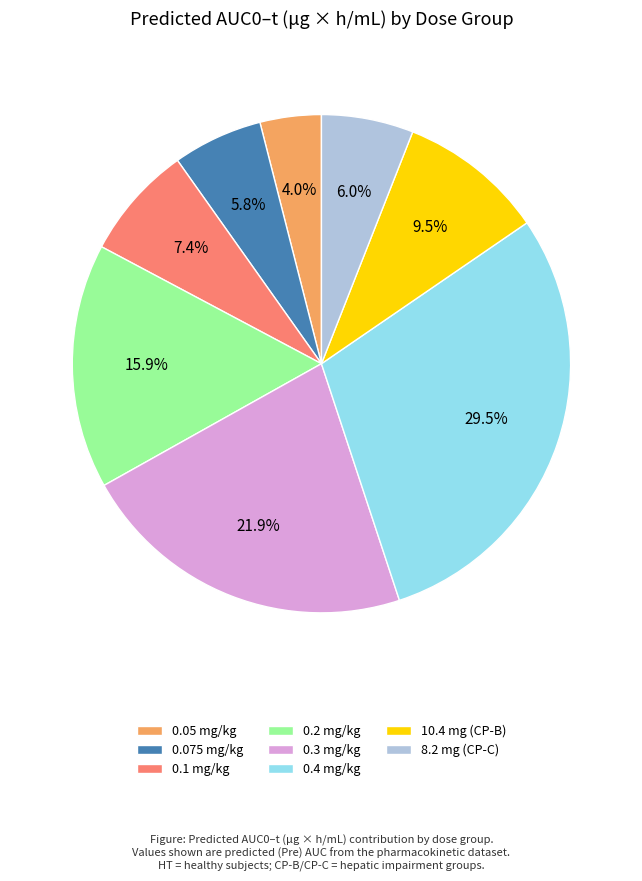

To the nearest percent, what is the difference between the largest and smallest slice percentages?

26%